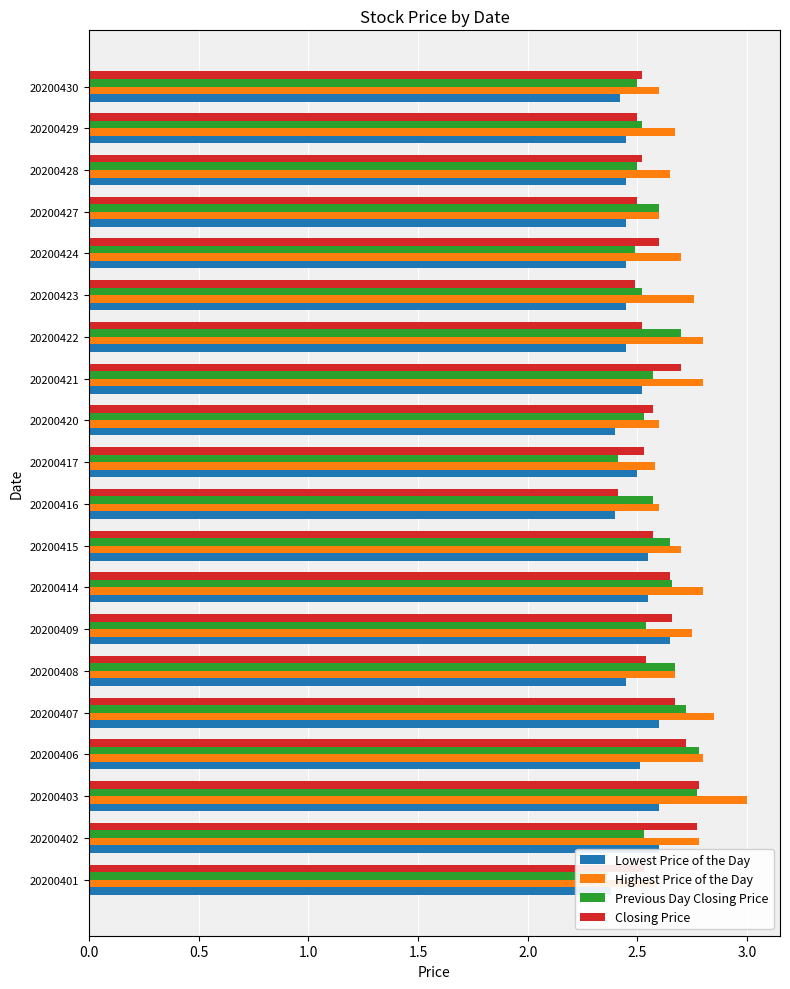

What is the minimum value for Lowest Price of the Day?

2.4